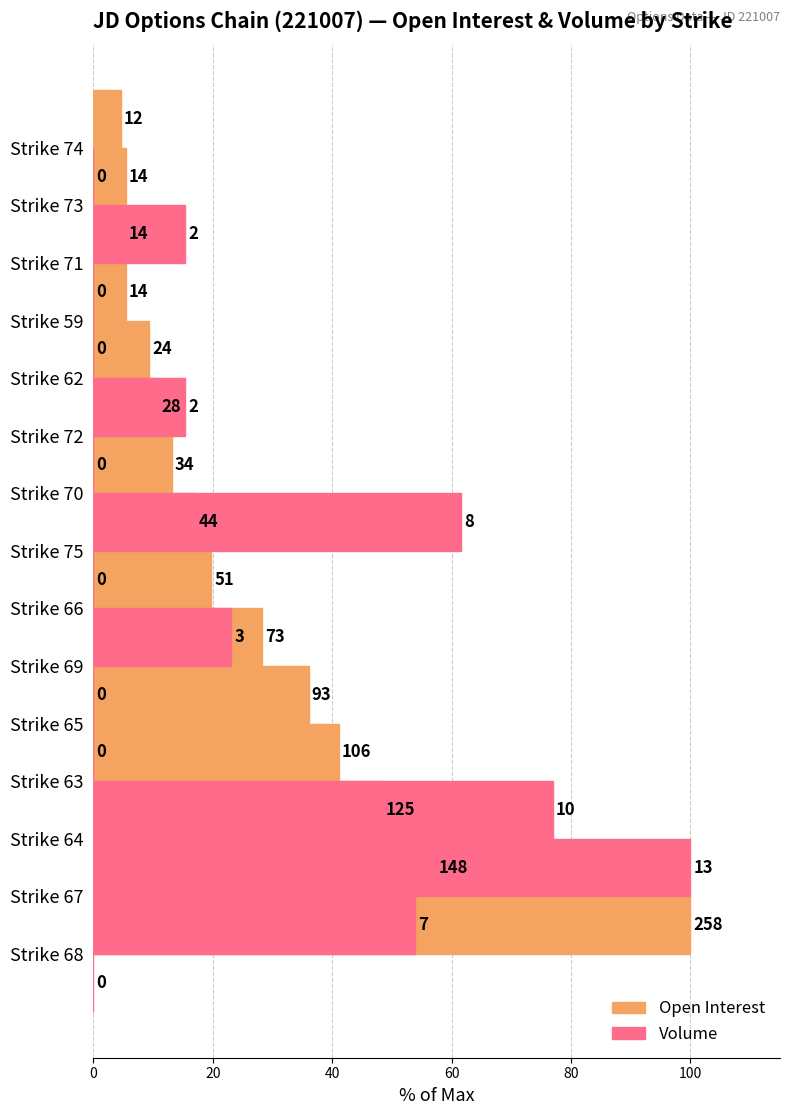

Is it true that Open Interest equals 8.7 at 12?

False